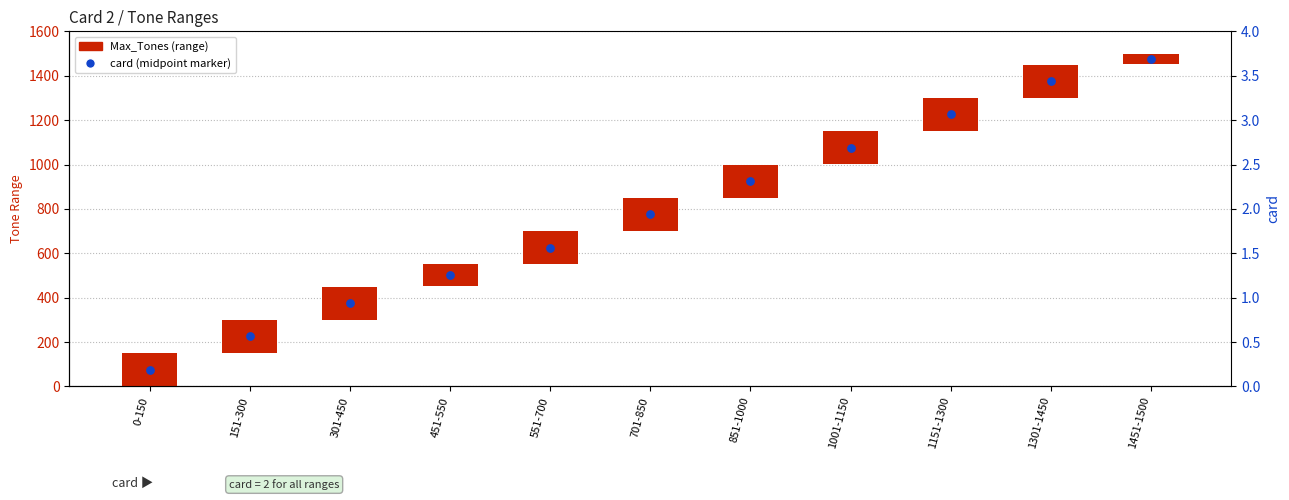

Which series has the widest spread of Y values?

card (midpoint marker)